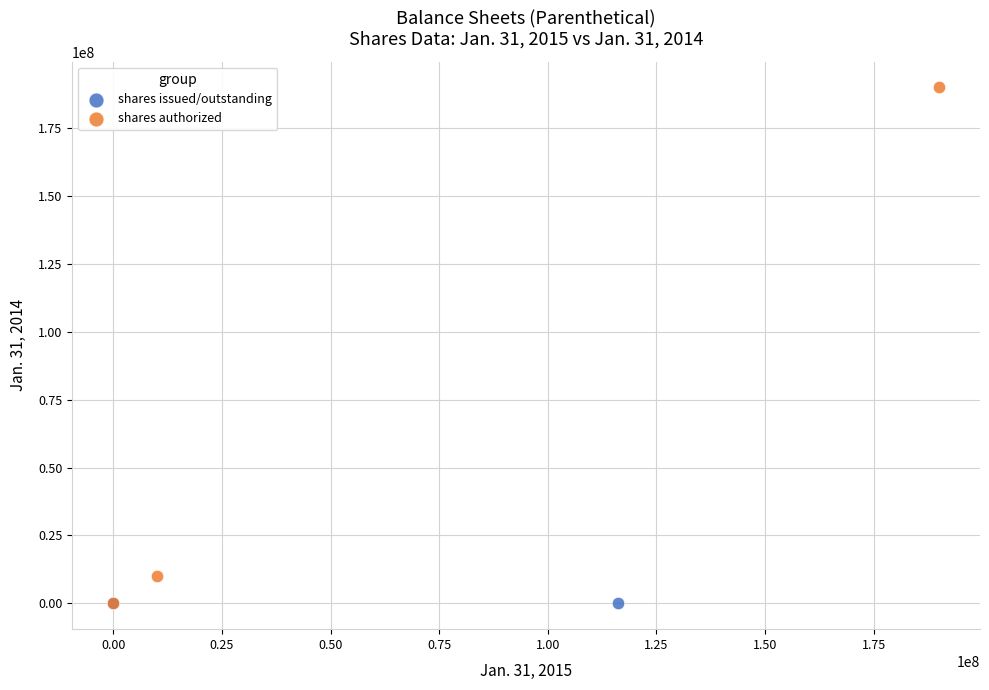

Which series contains the highest Y value?

shares authorized